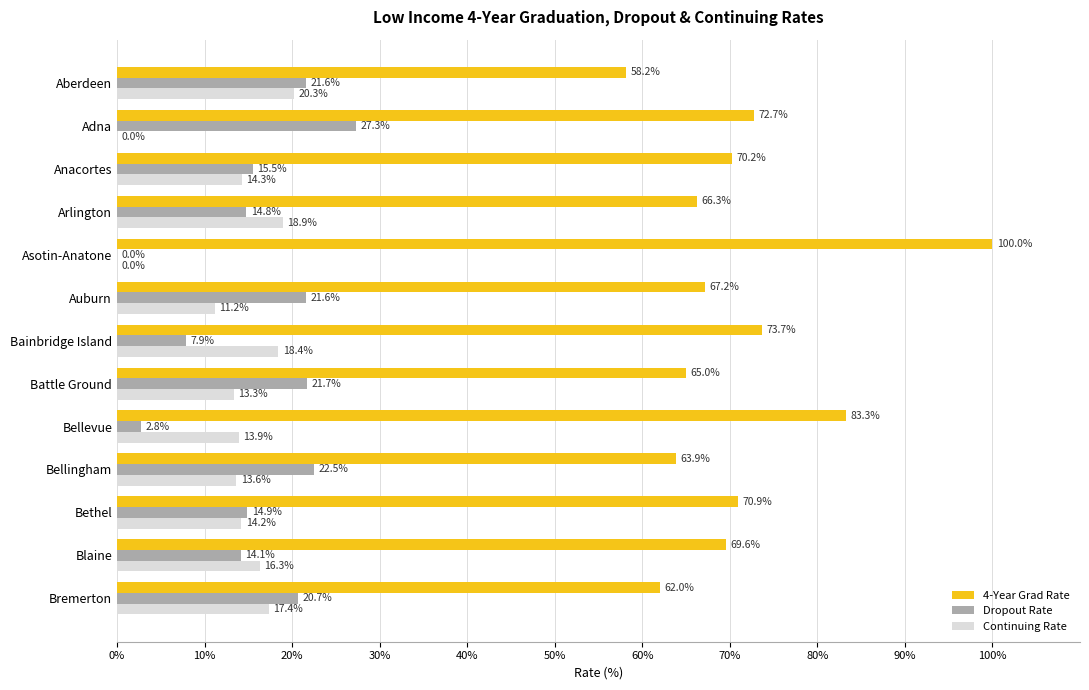

How many series are shown in this chart?

3